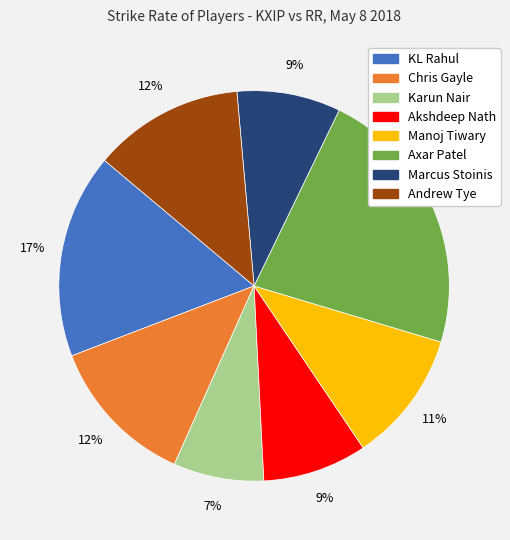

Is the sum of KL Rahul and Axar Patel greater than half?

No